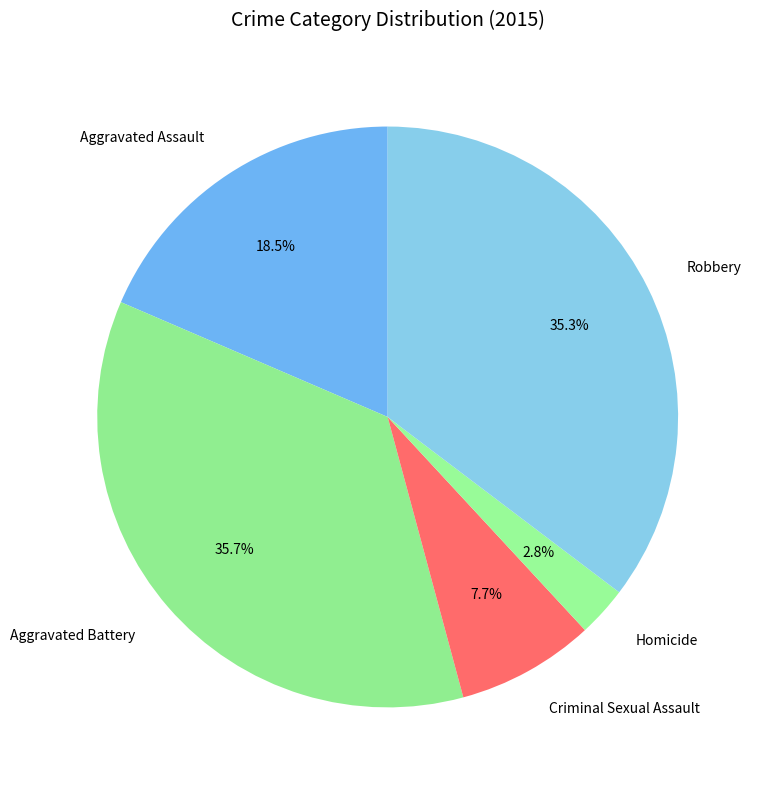

What is the ratio of the value at Criminal Sexual Assault to the value at Aggravated Battery?

0.2